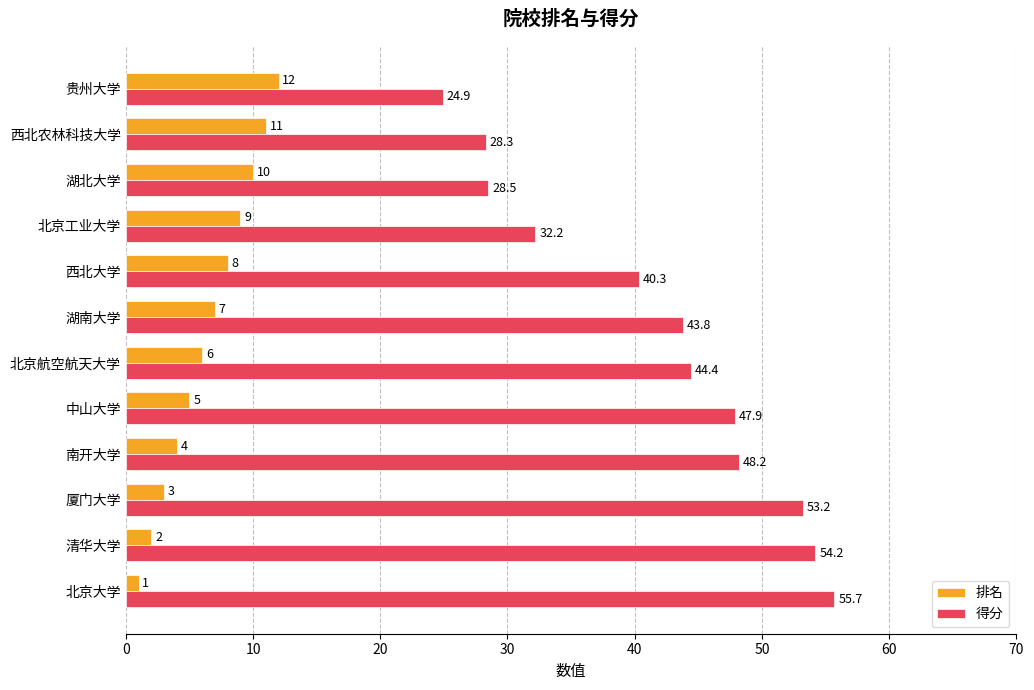

At which label does 得分 reach its peak?

北京大学